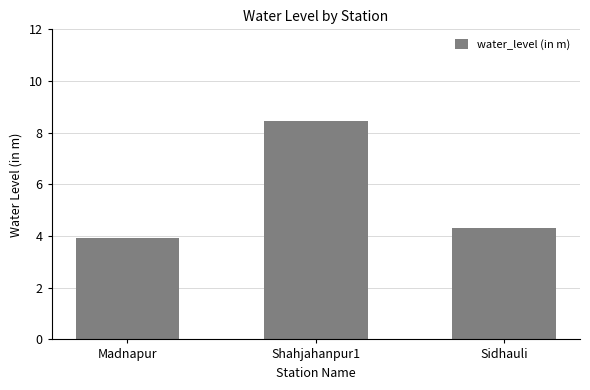

What is the average value?

5.6